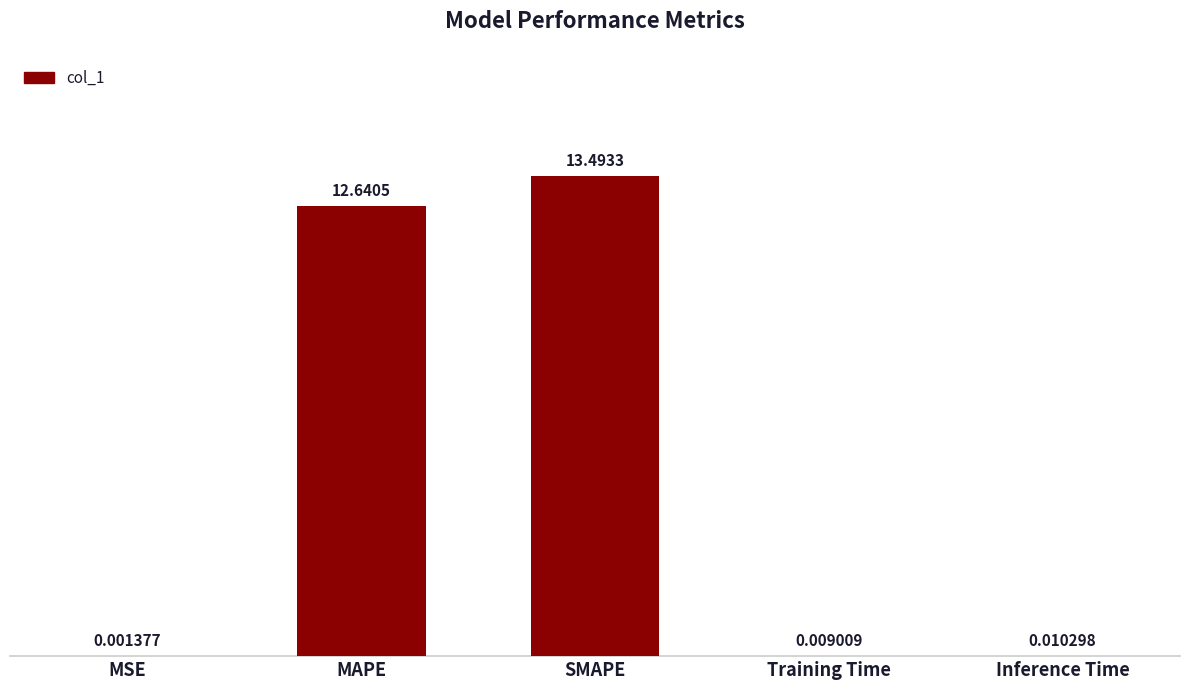

The value at MAPE is 6.9. True or false?

False